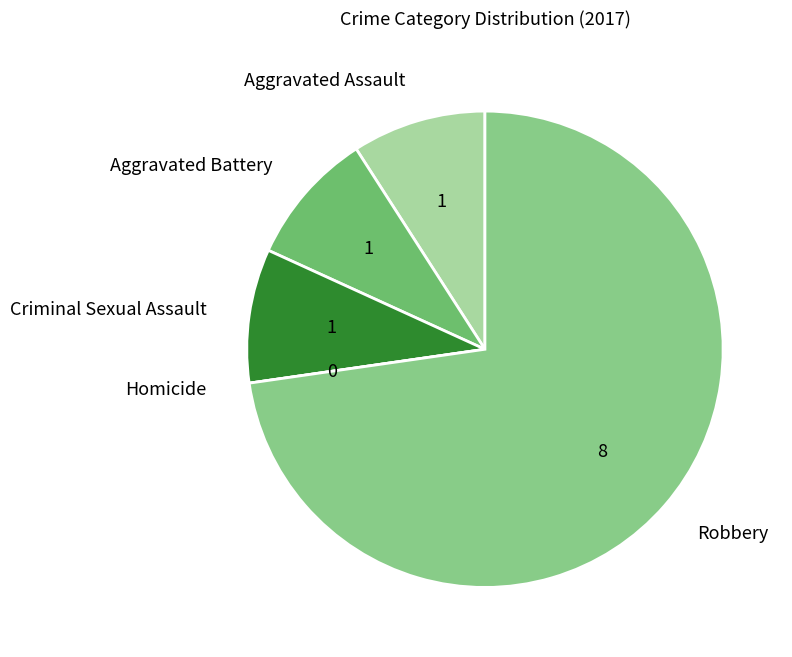

True or false: Aggravated Assault accounts for 9% of the total.

True